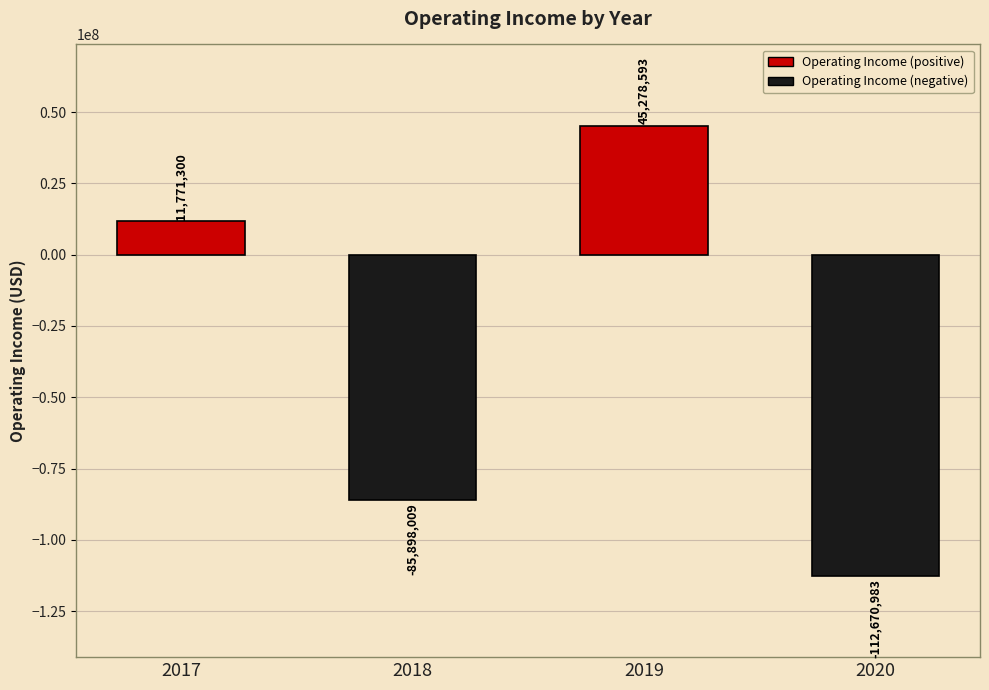

What is the average value?

-35379775